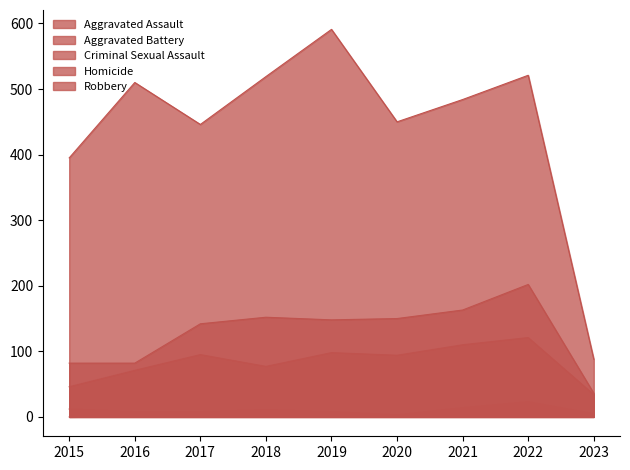

At which label does Criminal Sexual Assault first exceed 8?

2015